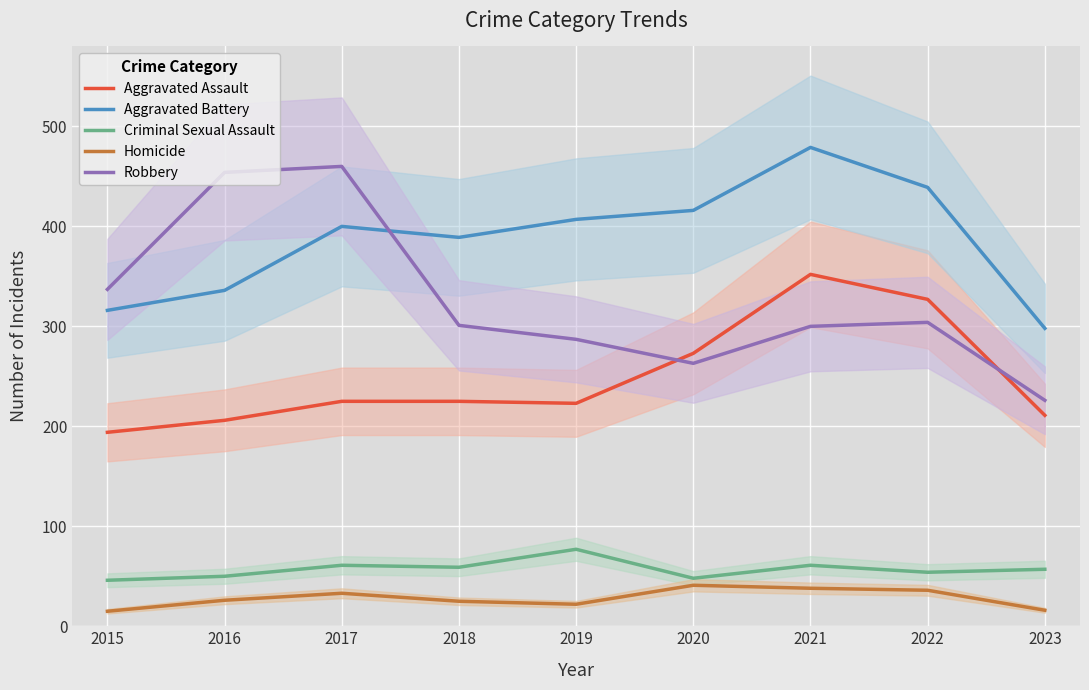

After their last crossing, which series has the higher values: Aggravated Assault or Robbery?

Robbery